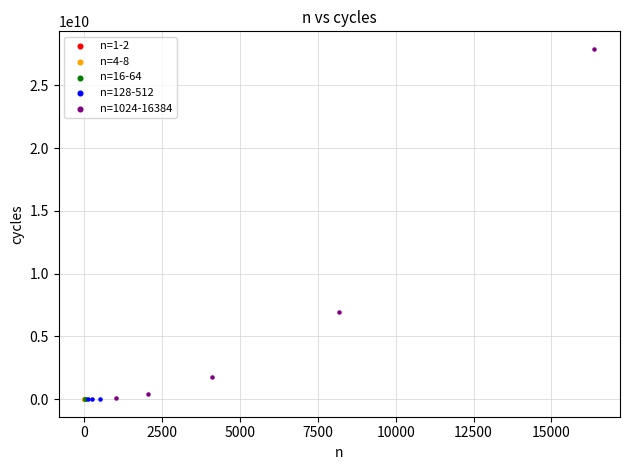

What are all the series names shown in the legend?

n=1-2, n=4-8, n=16-64, n=128-512, n=1024-16384